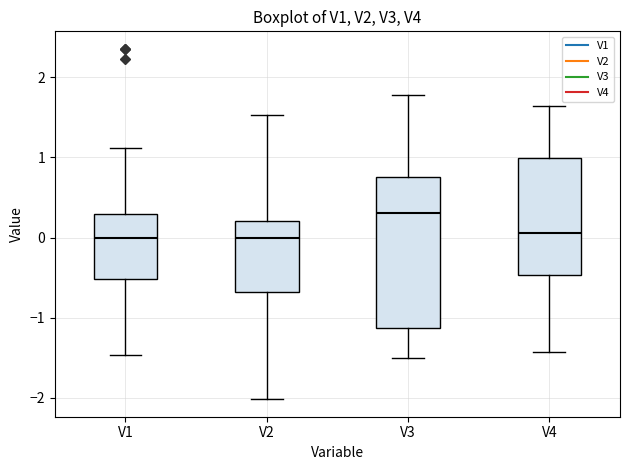

Reading left to right, read every box against the y-axis: the position of its median line, the range the box covers, and the ends of its whiskers. The values are not printed on the chart, so give them approximately, as read against the axis.

V1: median 0.0, box -0.5 to 0.3, whiskers -1.5 to 1.1
V2: median 0.0, box -0.7 to 0.2, whiskers -2.0 to 1.5
V3: median 0.3, box -1.1 to 0.8, whiskers -1.5 to 1.8
V4: median 0.1, box -0.5 to 1.0, whiskers -1.4 to 1.6